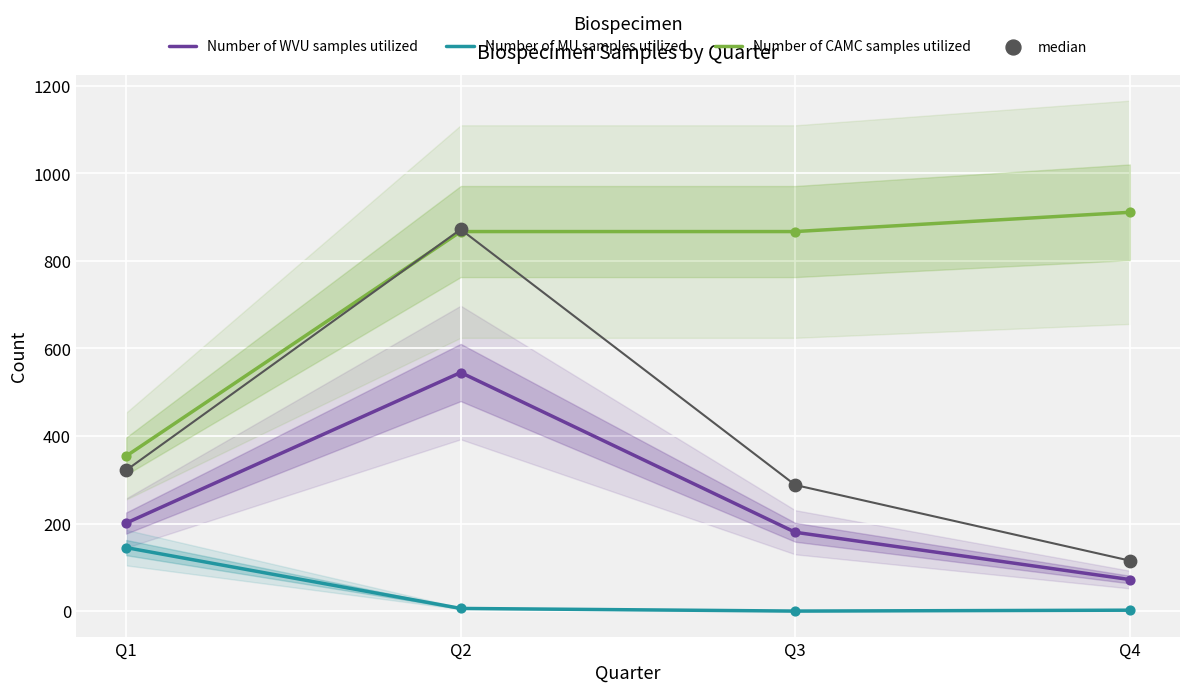

At how many categories does at least one series exceed 324?

4